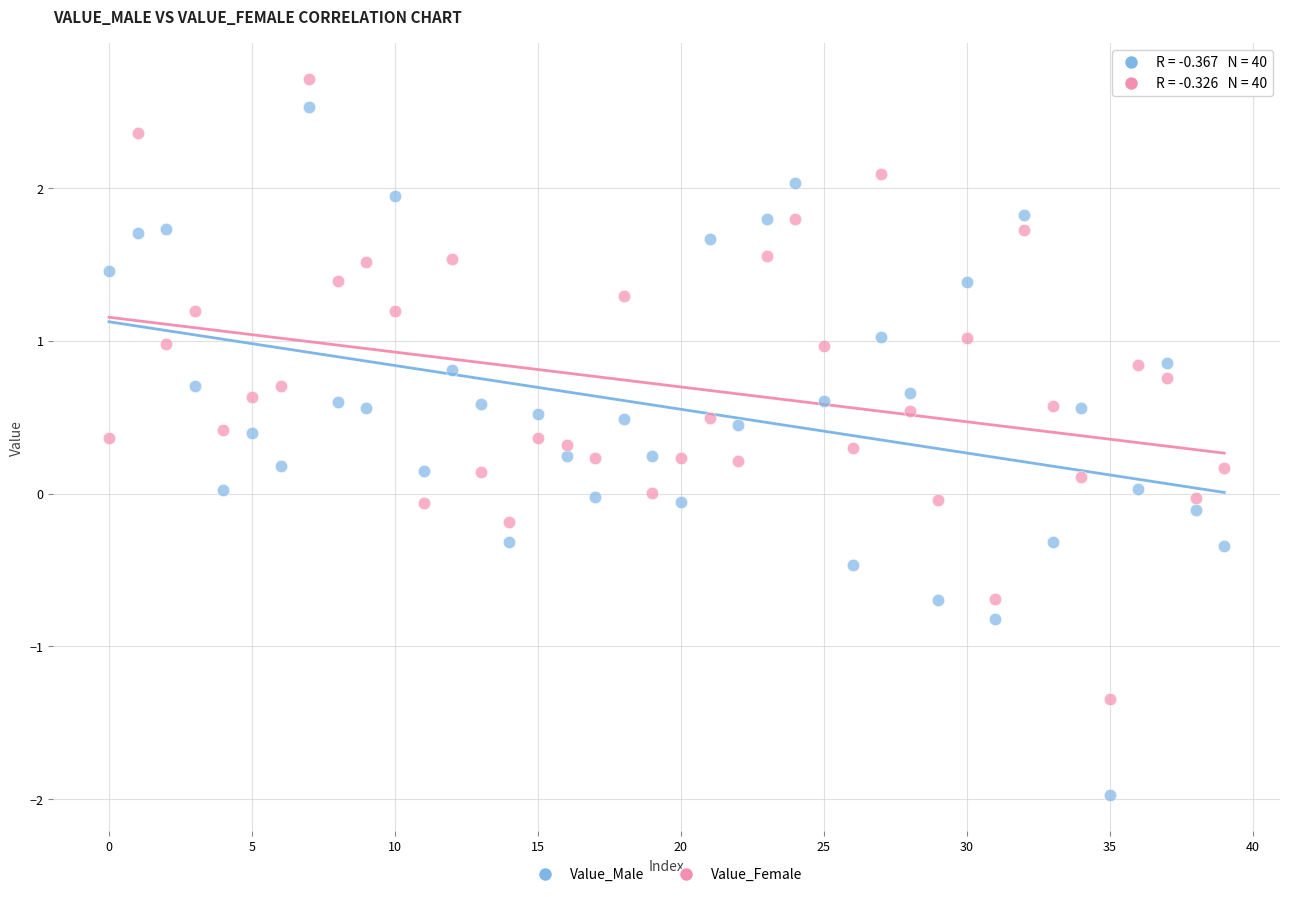

Which series has the widest spread of Y values?

Value_Male